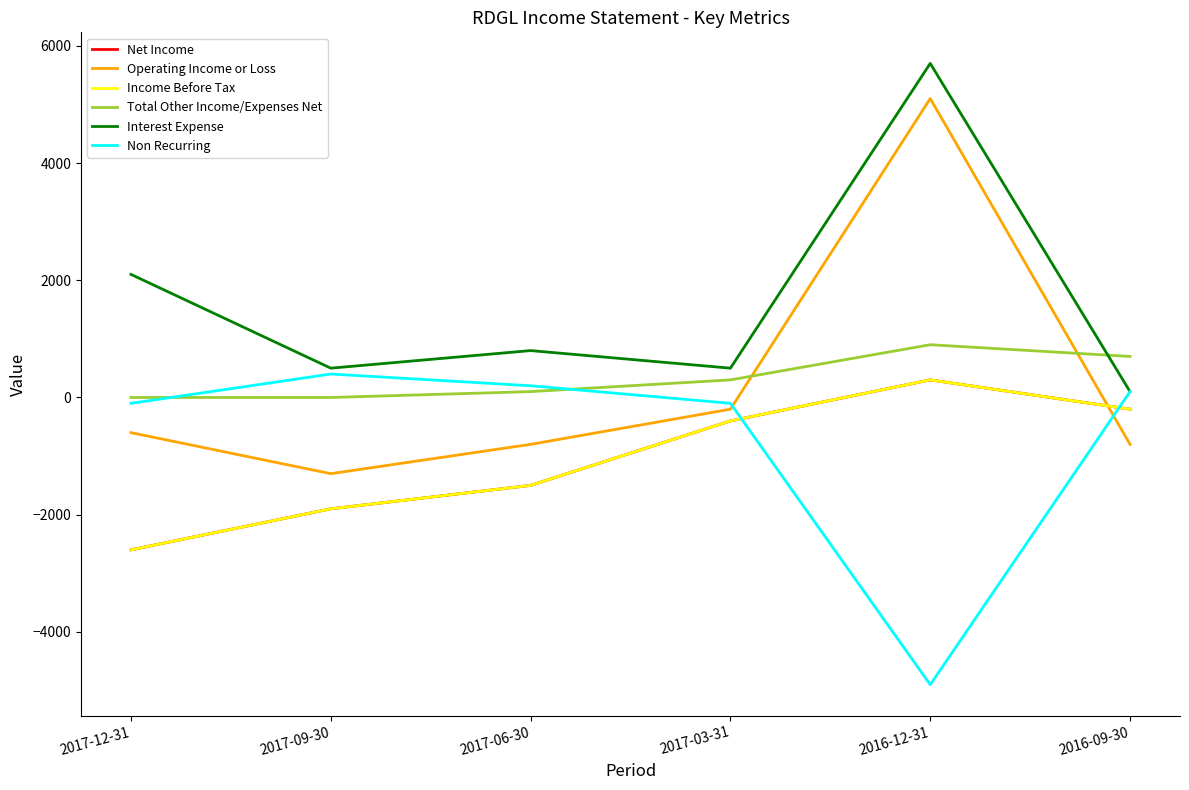

Does the chart have visible grid lines?

No